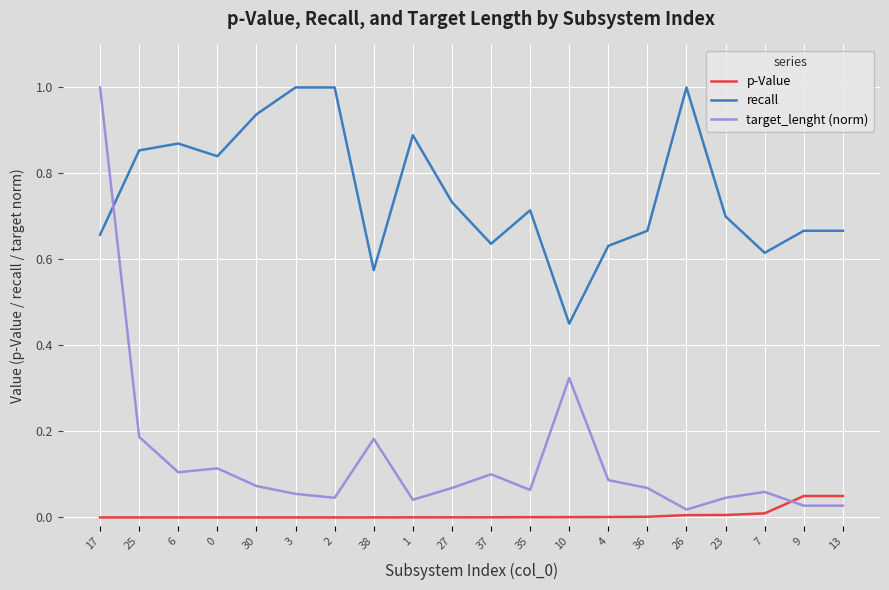

Which series changed the most between 25 and 35?

recall